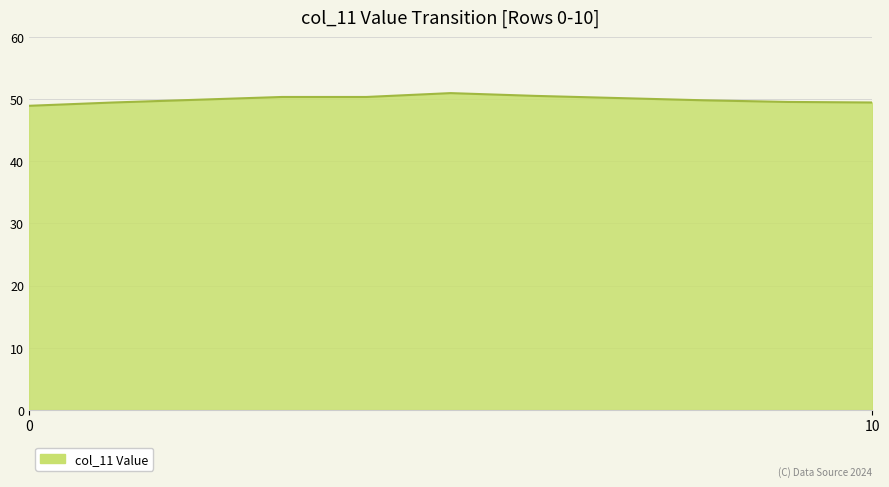

What is the greatest value displayed?

51.0